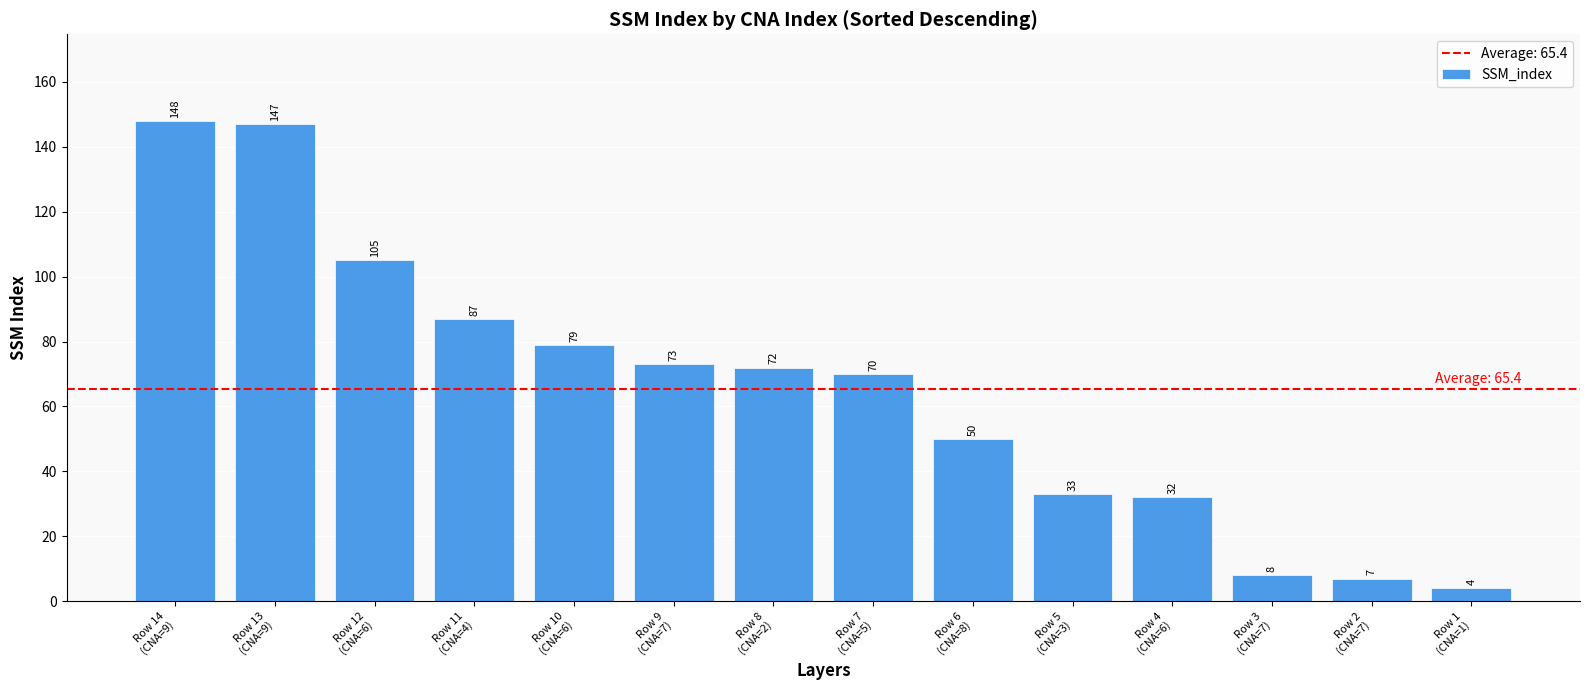

What is the minimum value shown in the chart?

4